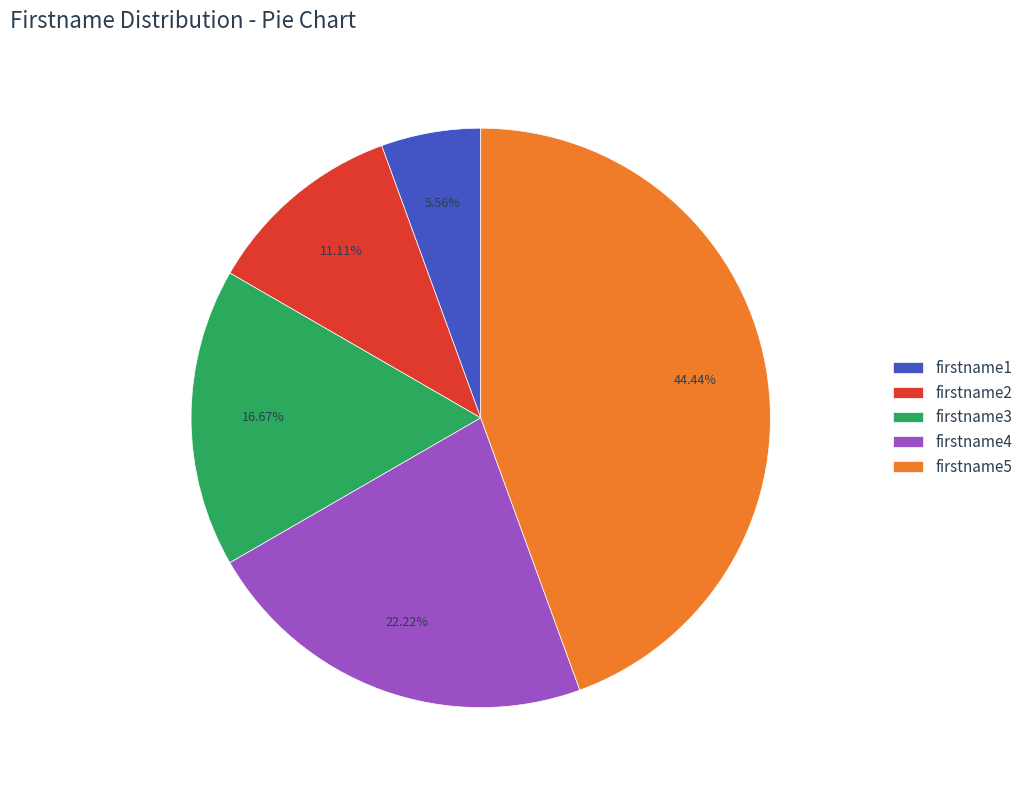

Approximately how many times larger is the value at firstname3 compared to firstname2?

1.5